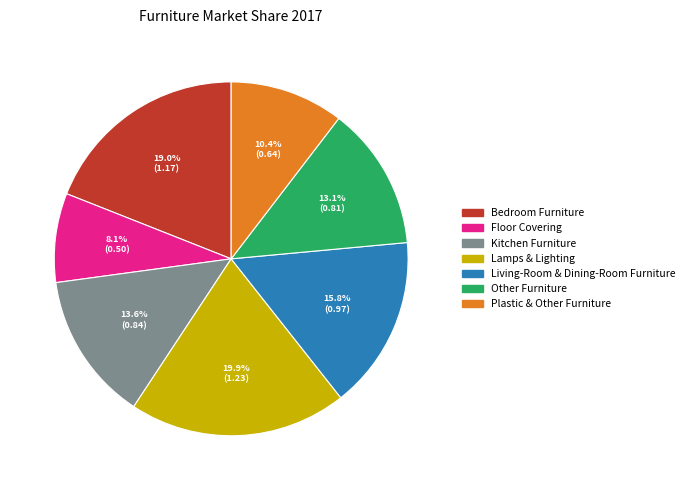

Does Kitchen Furniture account for over 50% of the chart?

No